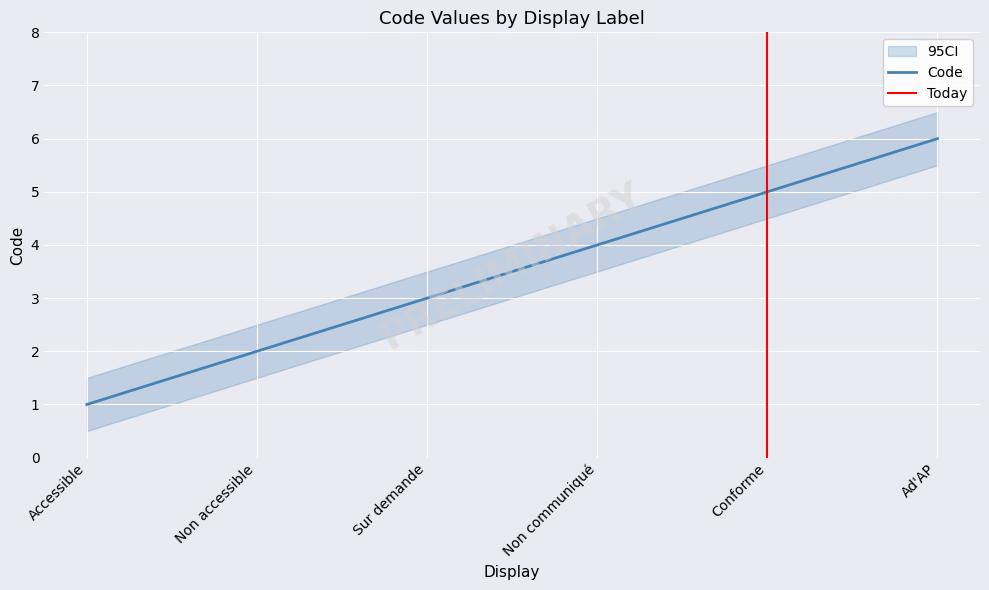

Reading left to right, extract all data points from this chart.

Code: Accessible=1.0	Non accessible=2.0	Sur demande=3.0	Non communiqué=4.0	Conforme=5.0	Ad'AP=6.0
CI_lower: Accessible=0.5	Non accessible=1.5	Sur demande=2.5	Non communiqué=3.5	Conforme=4.5	Ad'AP=5.5
CI_upper: Accessible=1.5	Non accessible=2.5	Sur demande=3.5	Non communiqué=4.5	Conforme=5.5	Ad'AP=6.5